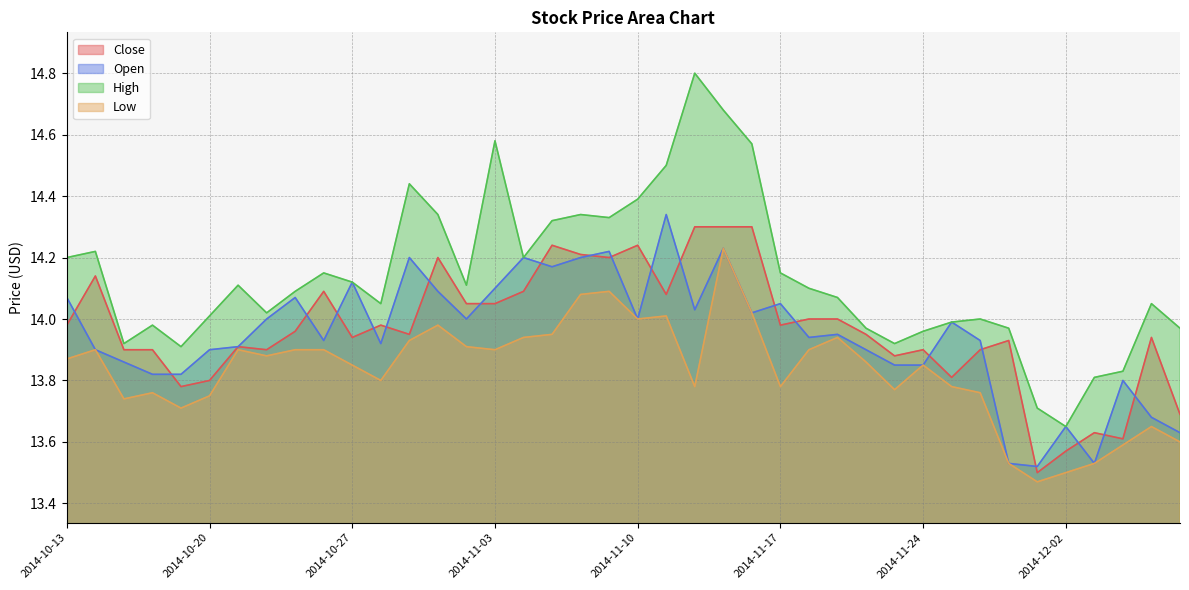

What are all the series names shown in the legend?

Close, Open, High, Low